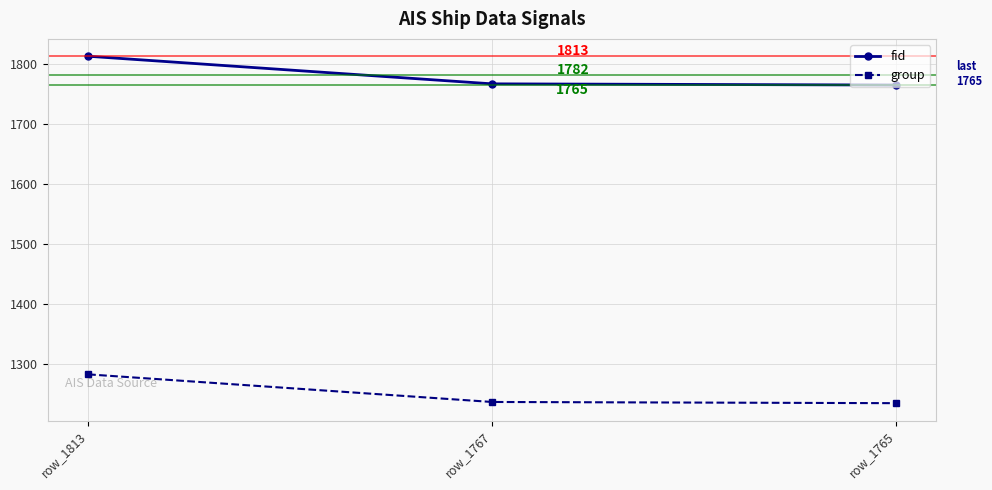

Rank the series at row_1813 from highest to lowest value.

fid, group